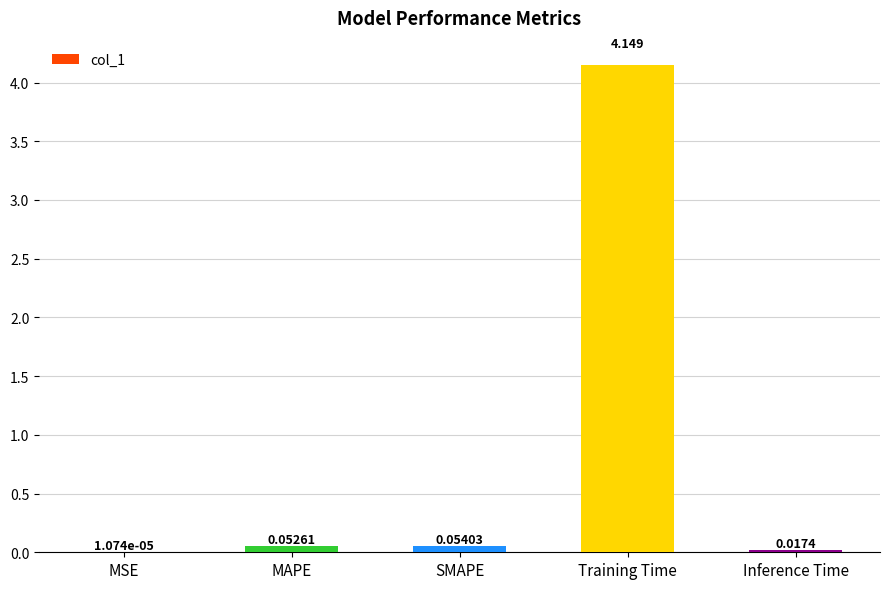

At which label is the value closest to 2?

SMAPE